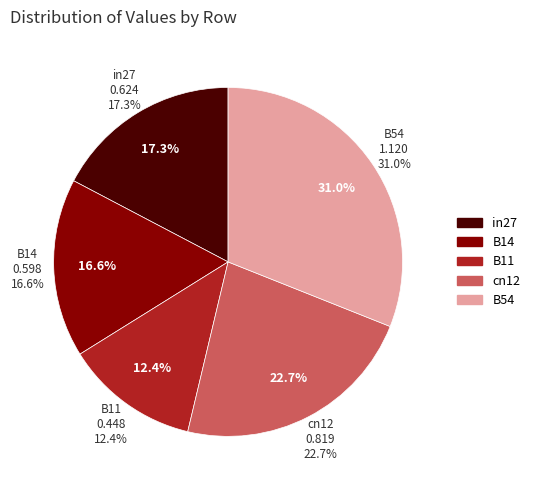

Is there a majority slice in this chart?

No